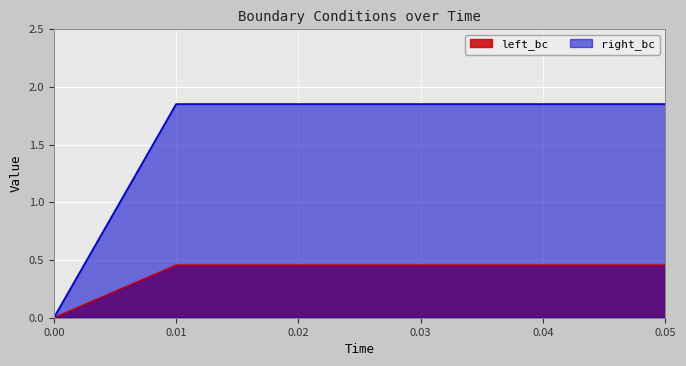

List the labels in order of right_bc value, largest first.

0.01, 0.02, 0.03, 0.04, 0.05, 0